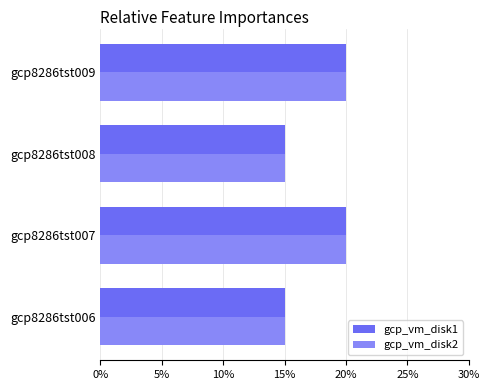

What is the difference between the maximum and minimum values in the gcp_vm_disk2 series?

5